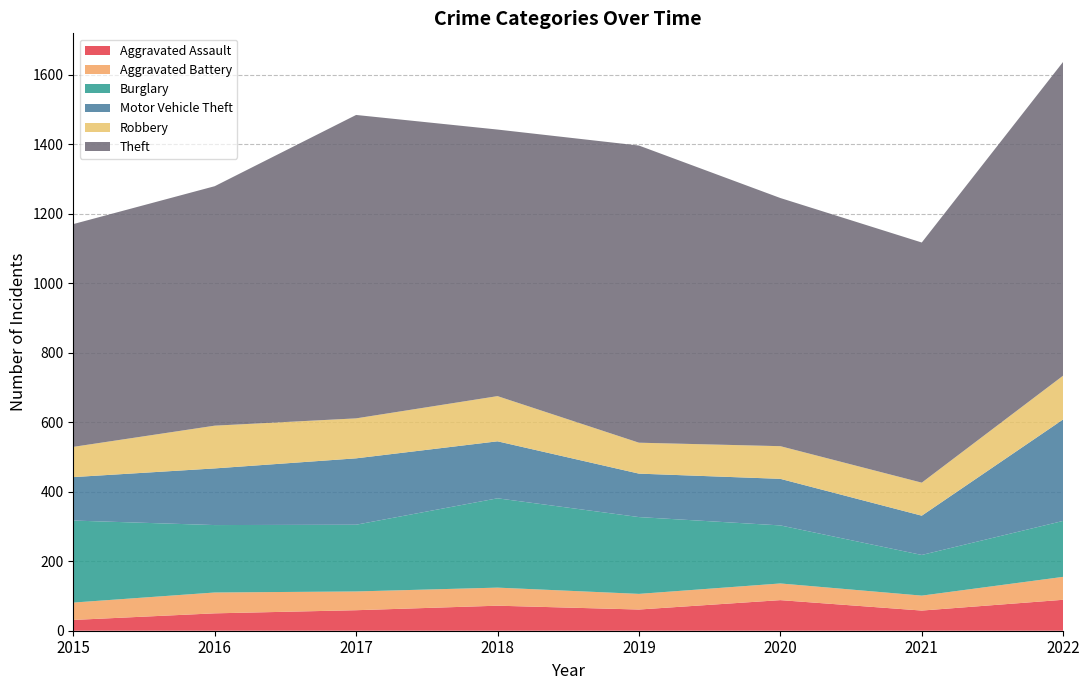

Reading right to left, transcribe all the data shown in this chart.

Aggravated Assault: 89	58	88	61	72	59	50	31
Aggravated Battery: 66	43	48	45	52	54	60	50
Burglary: 161	117	167	221	257	192	194	236
Motor Vehicle Theft: 292	113	134	125	164	191	163	125
Robbery: 126	95	94	89	130	115	123	87
Theft: 903	691	714	855	767	873	689	641